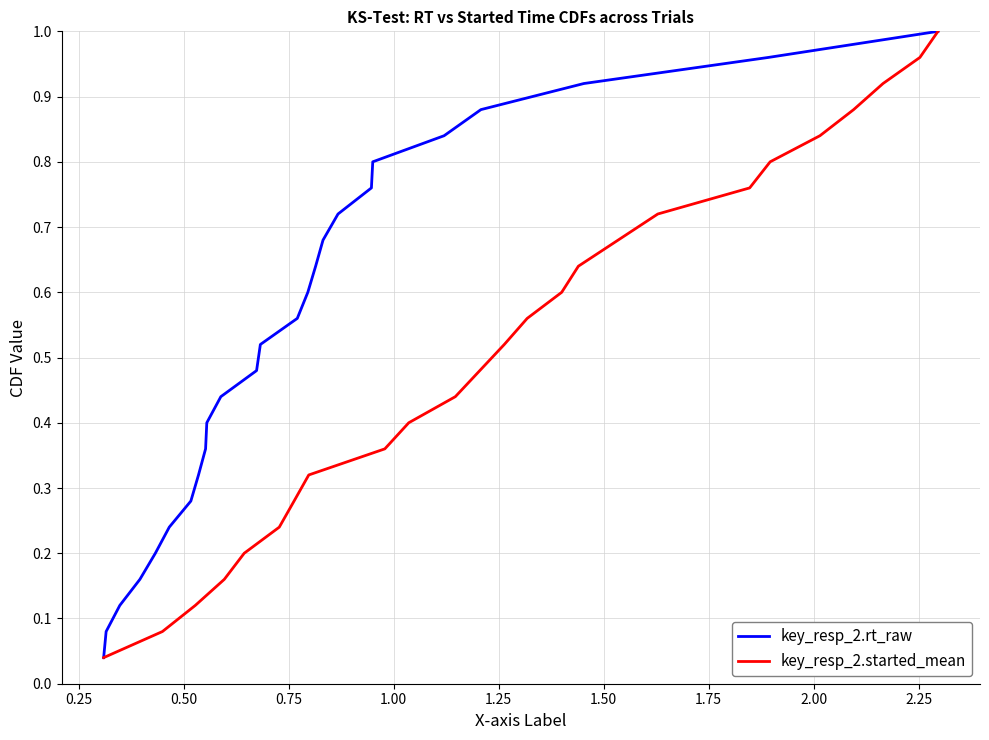

The key_resp_2.rt_raw series shows 0.2 at 2.50. True or false?

False